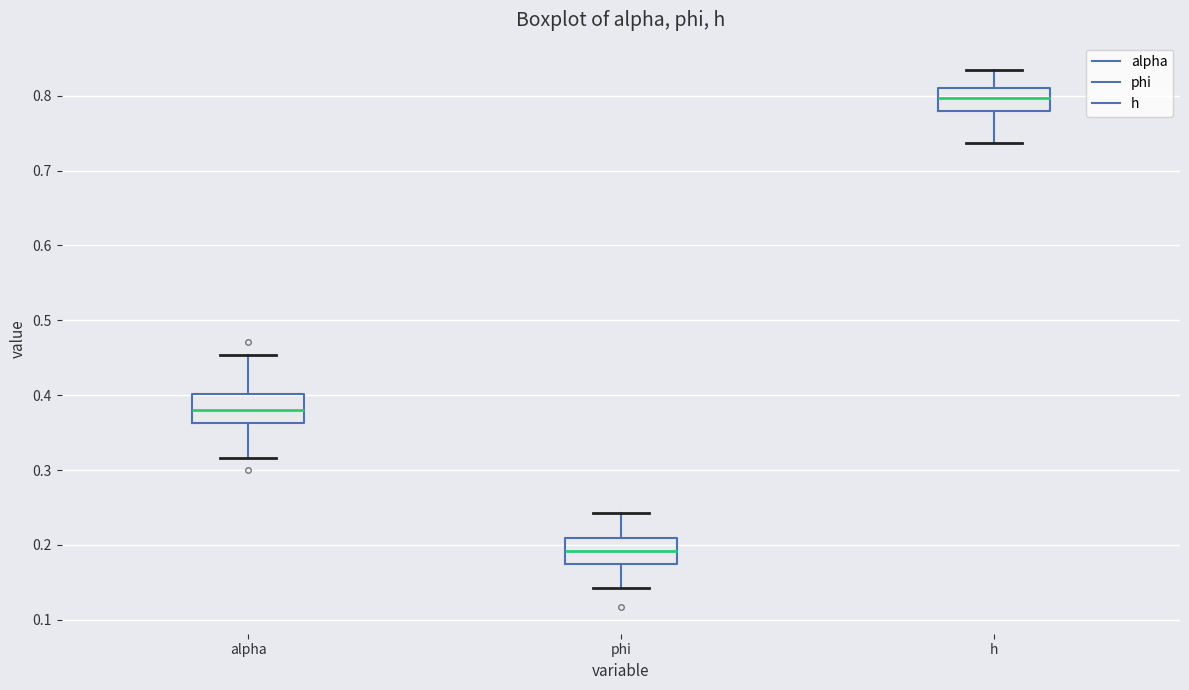

Reading left to right, read every box against the y-axis: the position of its median line, the range the box covers, and the ends of its whiskers. The values are not printed on the chart, so give them approximately, as read against the axis.

alpha: median 0.38, box 0.36 to 0.40, whiskers 0.32 to 0.45
phi: median 0.19, box 0.17 to 0.21, whiskers 0.14 to 0.24
h: median 0.80, box 0.78 to 0.81, whiskers 0.74 to 0.83